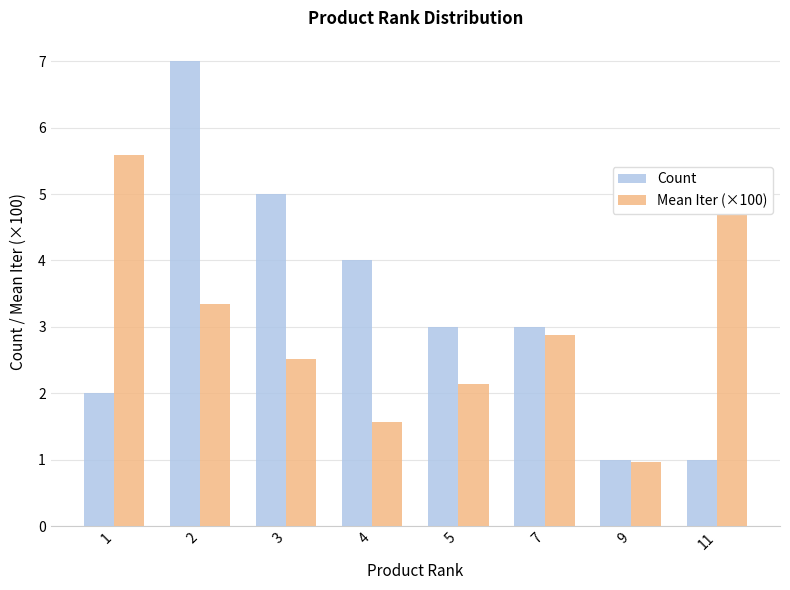

The value of Count at 9 is 1.0. True or false?

True